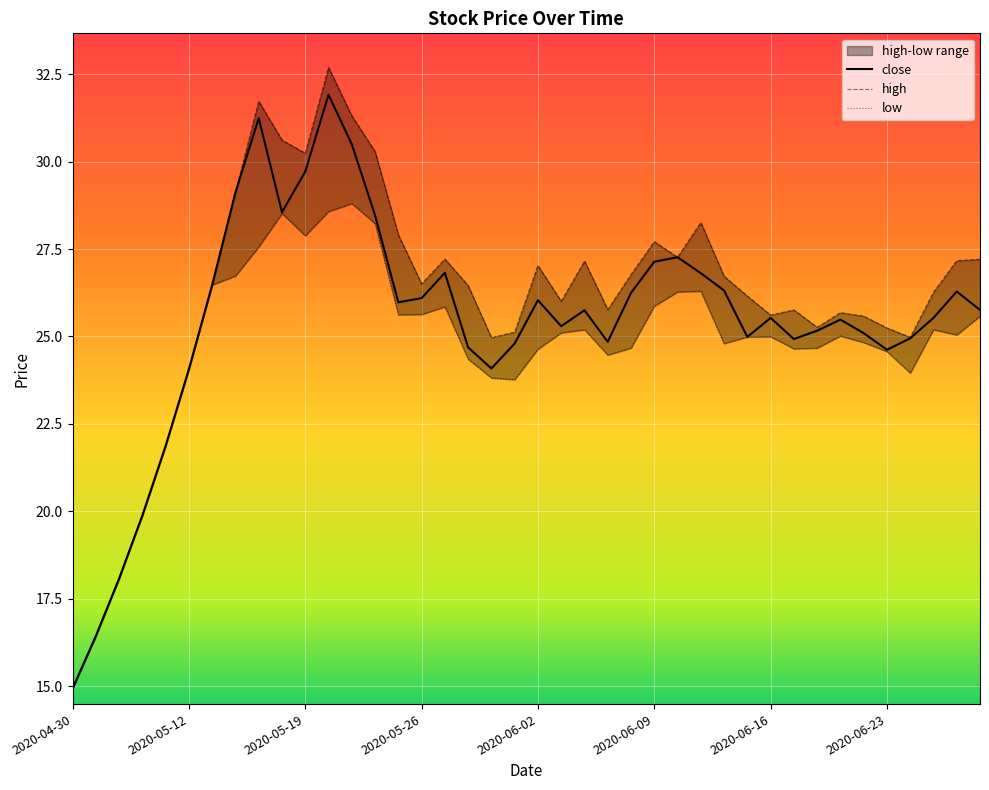

True or false: close and low intersect in this chart.

False